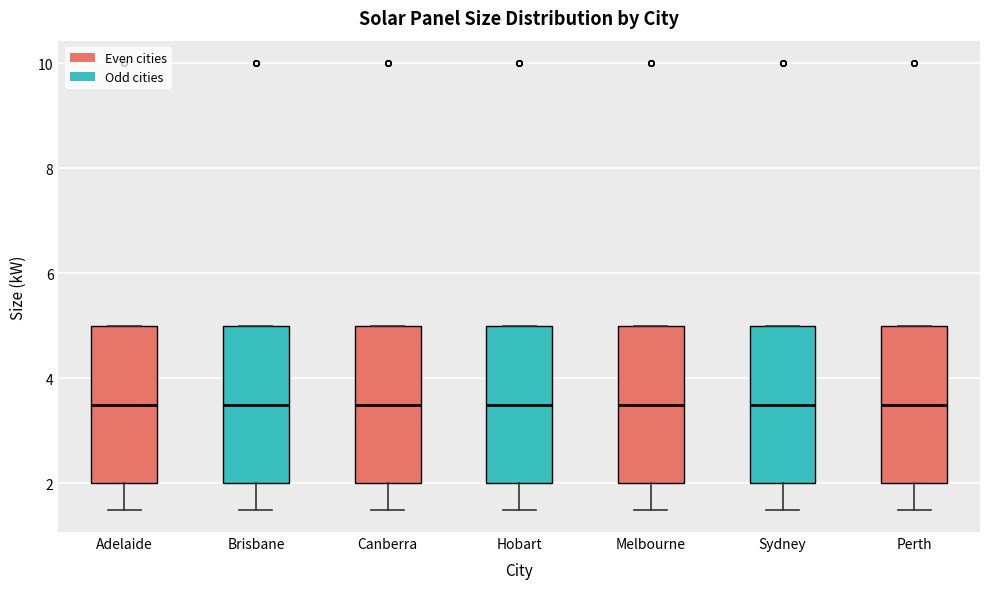

Reading left to right, transcribe this box plot: for each box, give where its median line is, the range the box spans, and where its two whiskers end, as read against the y-axis. The values are not printed on the chart, so give them approximately, as read against the axis.

Adelaide: median 3.6, box 2.0 to 5.0, whiskers 1.6 to 5.0
Brisbane: median 3.6, box 2.0 to 5.0, whiskers 1.6 to 5.0
Canberra: median 3.6, box 2.0 to 5.0, whiskers 1.6 to 5.0
Hobart: median 3.6, box 2.0 to 5.0, whiskers 1.6 to 5.0
Melbourne: median 3.6, box 2.0 to 5.0, whiskers 1.6 to 5.0
Sydney: median 3.6, box 2.0 to 5.0, whiskers 1.6 to 5.0
Perth: median 3.6, box 2.0 to 5.0, whiskers 1.6 to 5.0